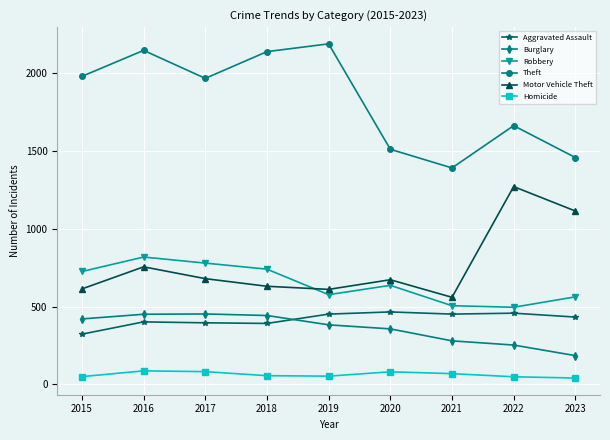

At which label does Theft first exceed 1968?

2015